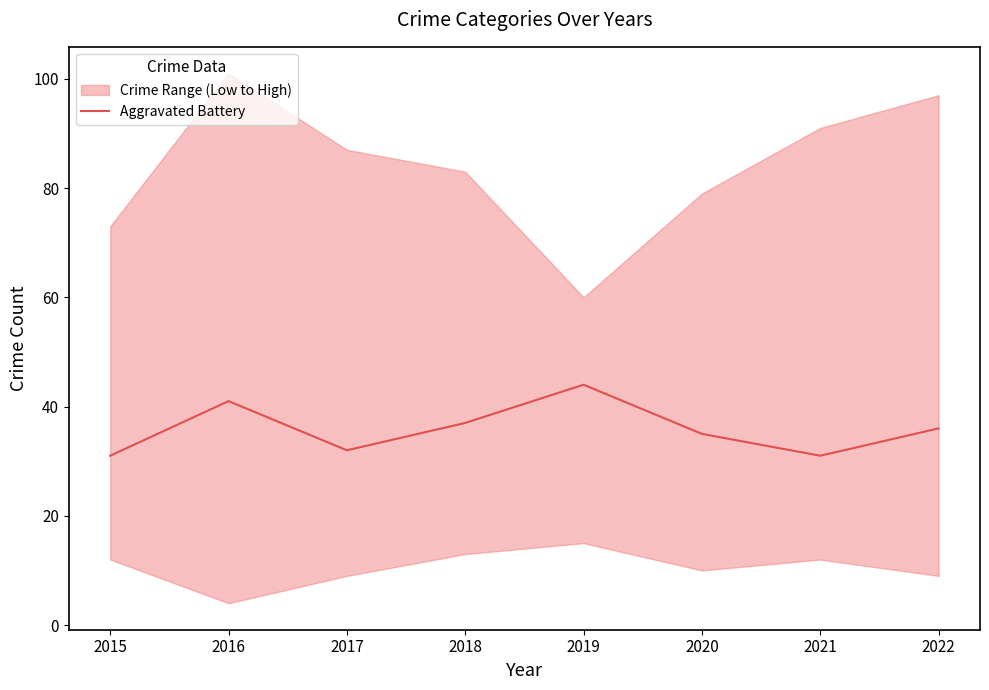

What is the sum of all values?

287